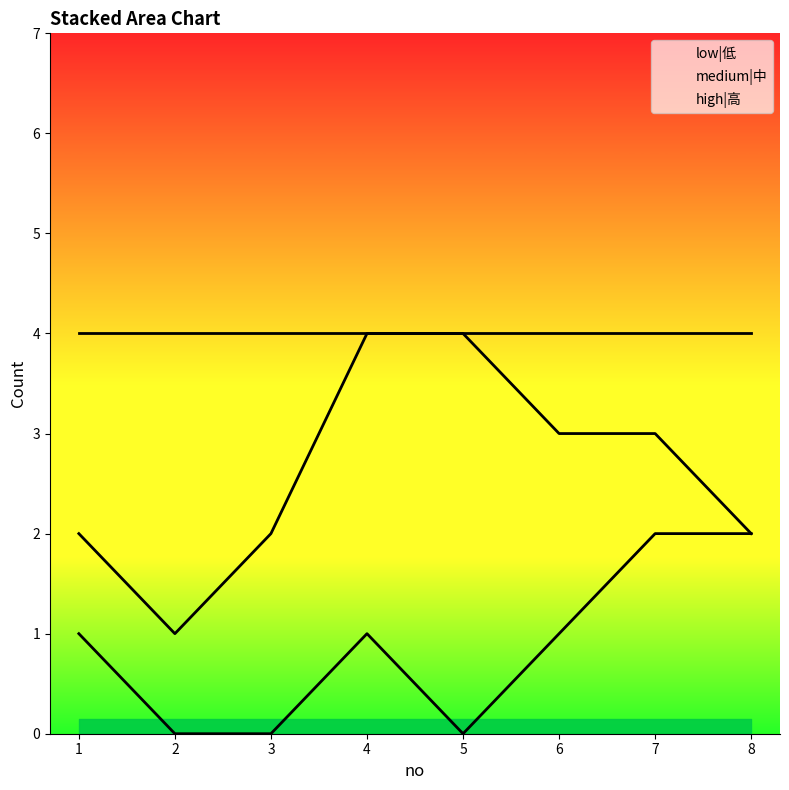

Read the low|低 value at 8.

2